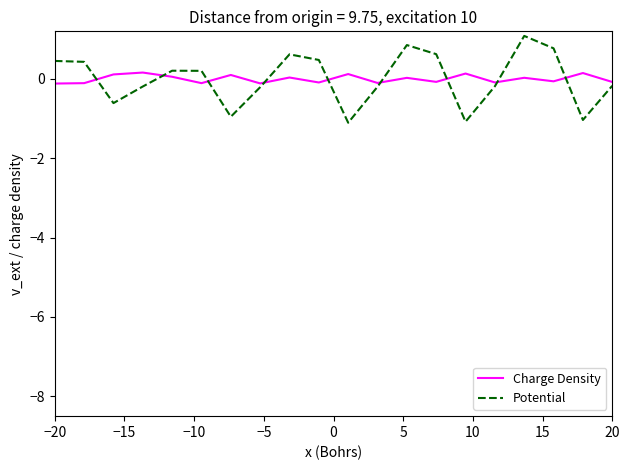

What is the lowest value of the Charge Density series?

-0.1